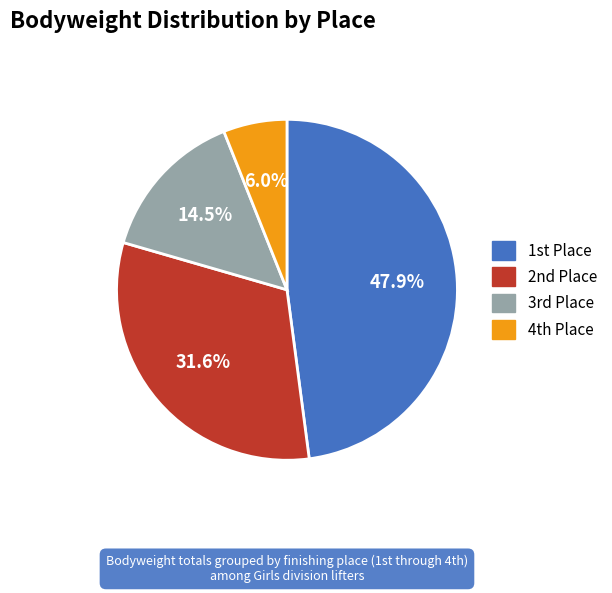

Is there a majority slice in this chart?

No